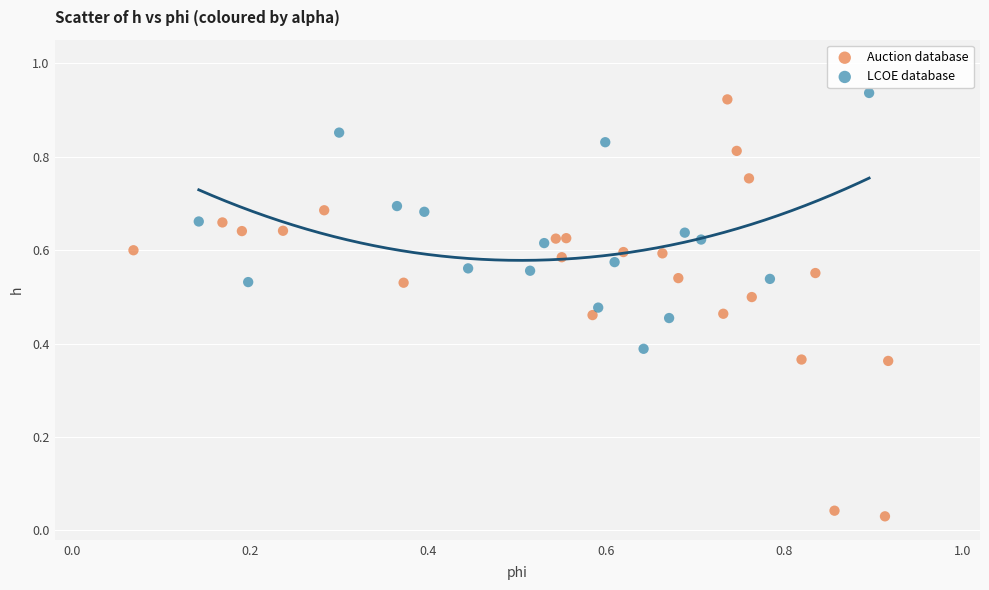

What are all the series names shown in the legend?

Auction database, LCOE database